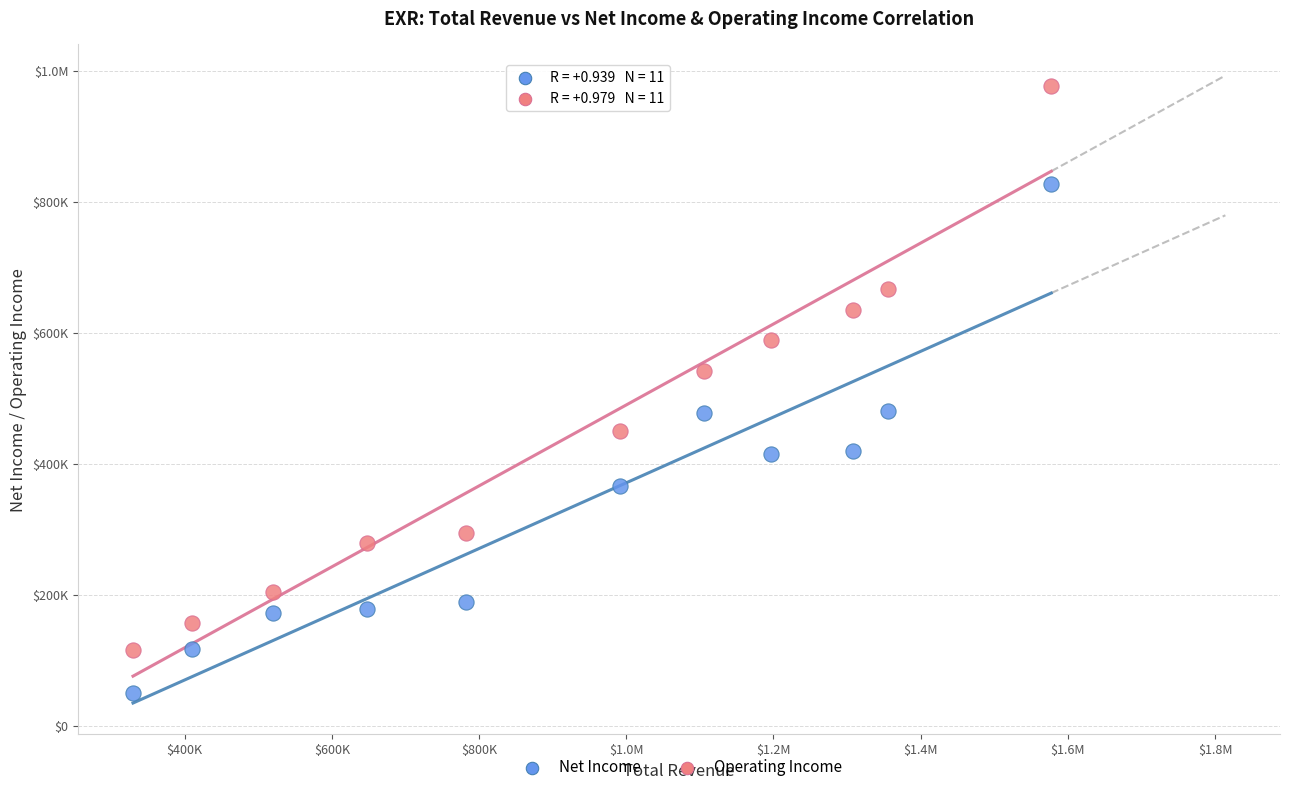

What are all the series names shown in the legend?

Net Income, Operating Income